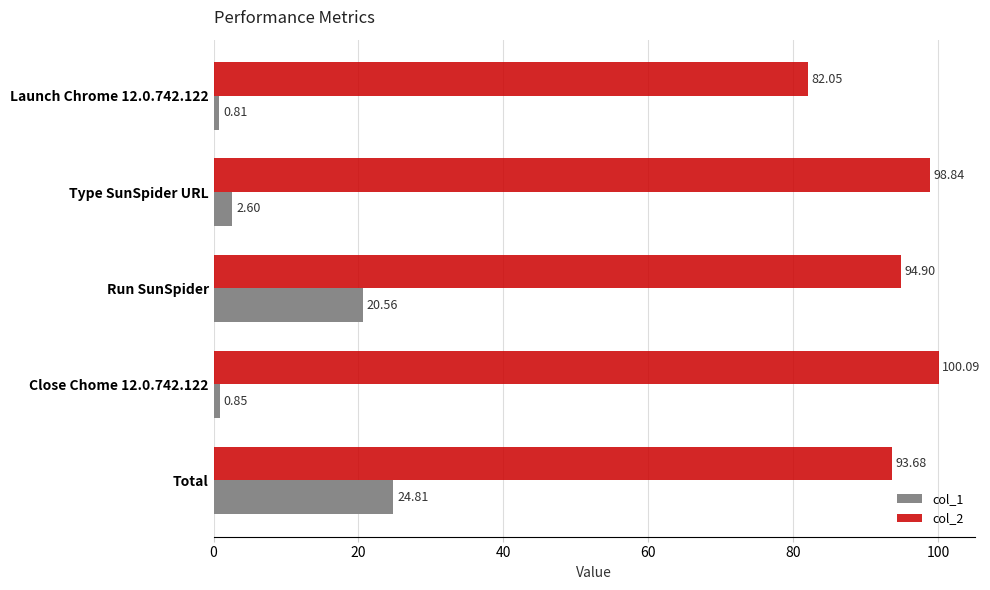

Which series has the widest spread of values?

col_1